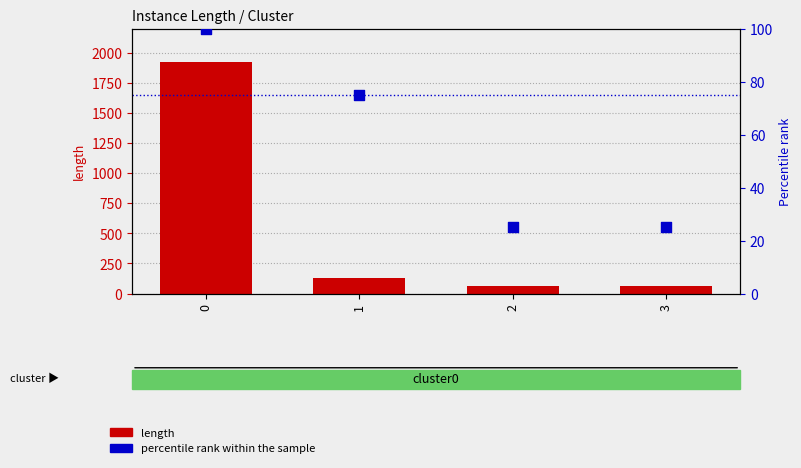

What are all the series names shown in the legend?

length, percentile rank within the sample